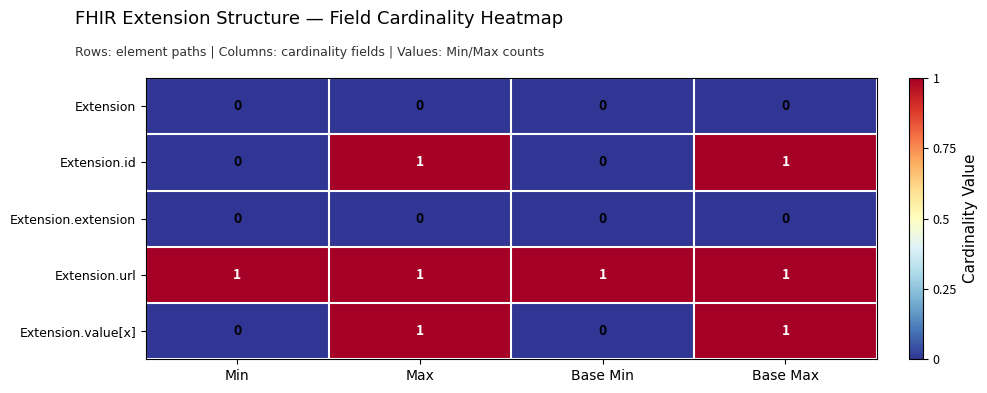

True or false: Extension.value[x] has a value of 0 at Base Min.

True